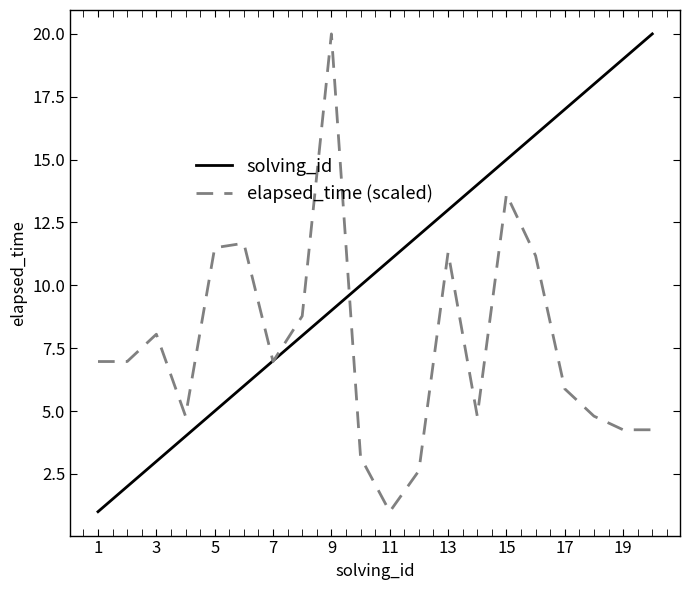

At how many categories does at least one series exceed 3?

20